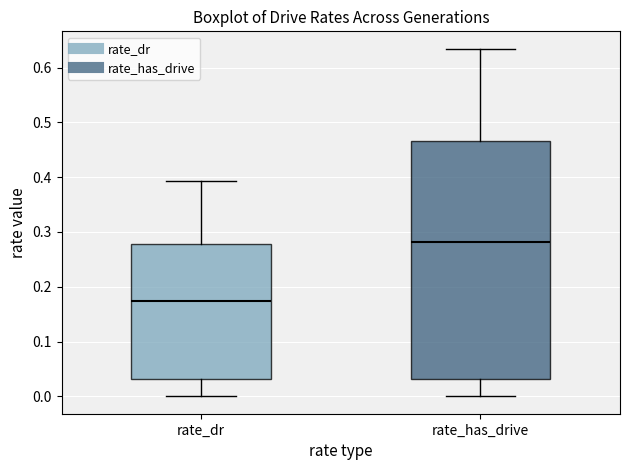

Reading left to right, transcribe this box plot: for each box, give where its median line is, the range the box spans, and where its two whiskers end, as read against the y-axis. The values are not printed on the chart, so give them approximately, as read against the axis.

rate_dr: median 0.17, box 0.03 to 0.28, whiskers 0.00 to 0.39
rate_has_drive: median 0.28, box 0.03 to 0.47, whiskers 0.00 to 0.63